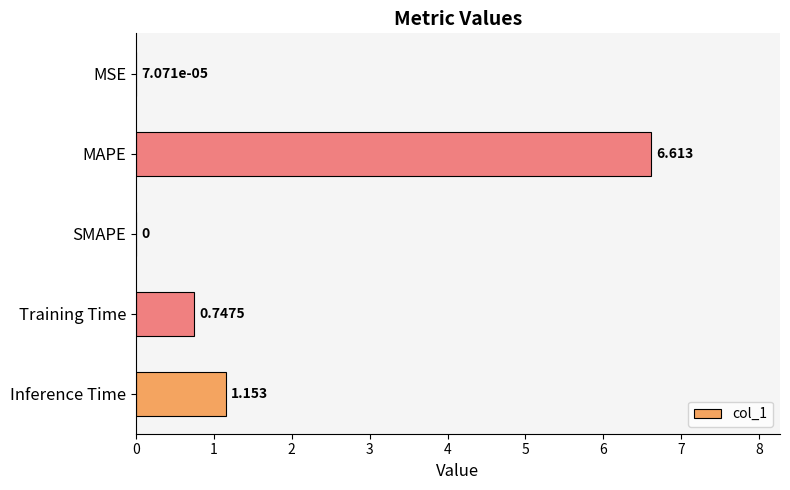

How many values are above zero?

4